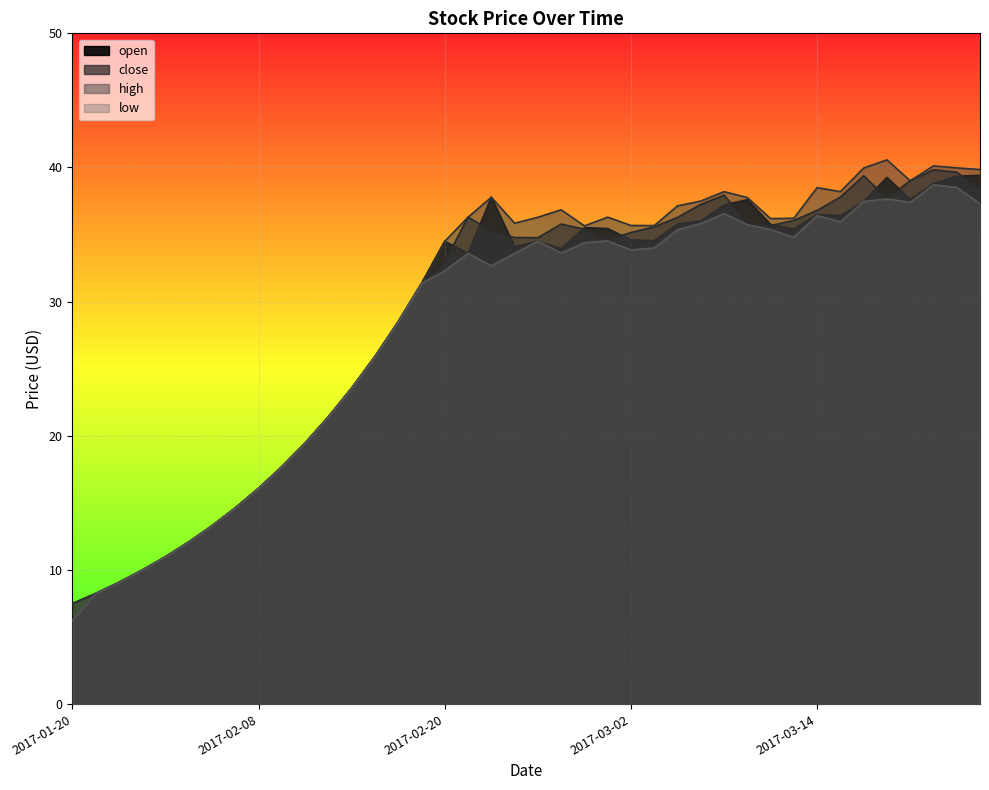

At how many categories does at least one series exceed 26?

26